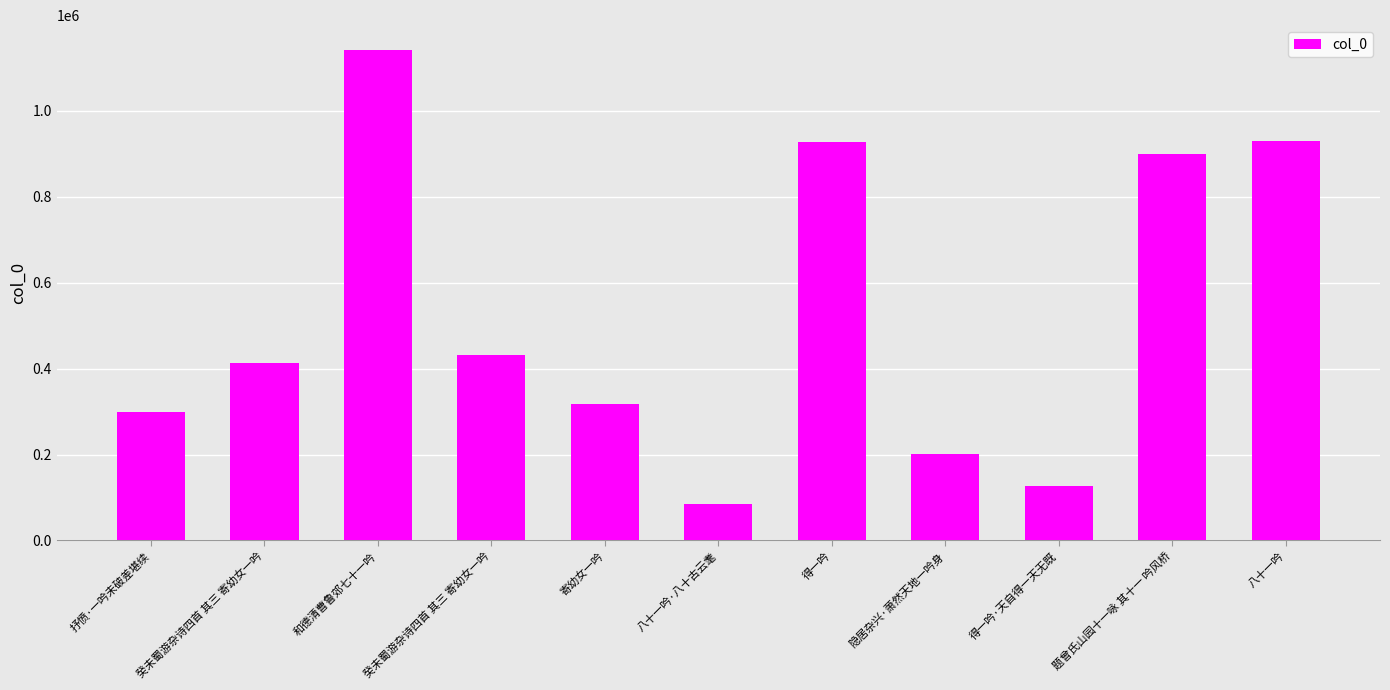

True or false: the data shows 349691 at 隐居杂兴·萧然天地一吟身.

False